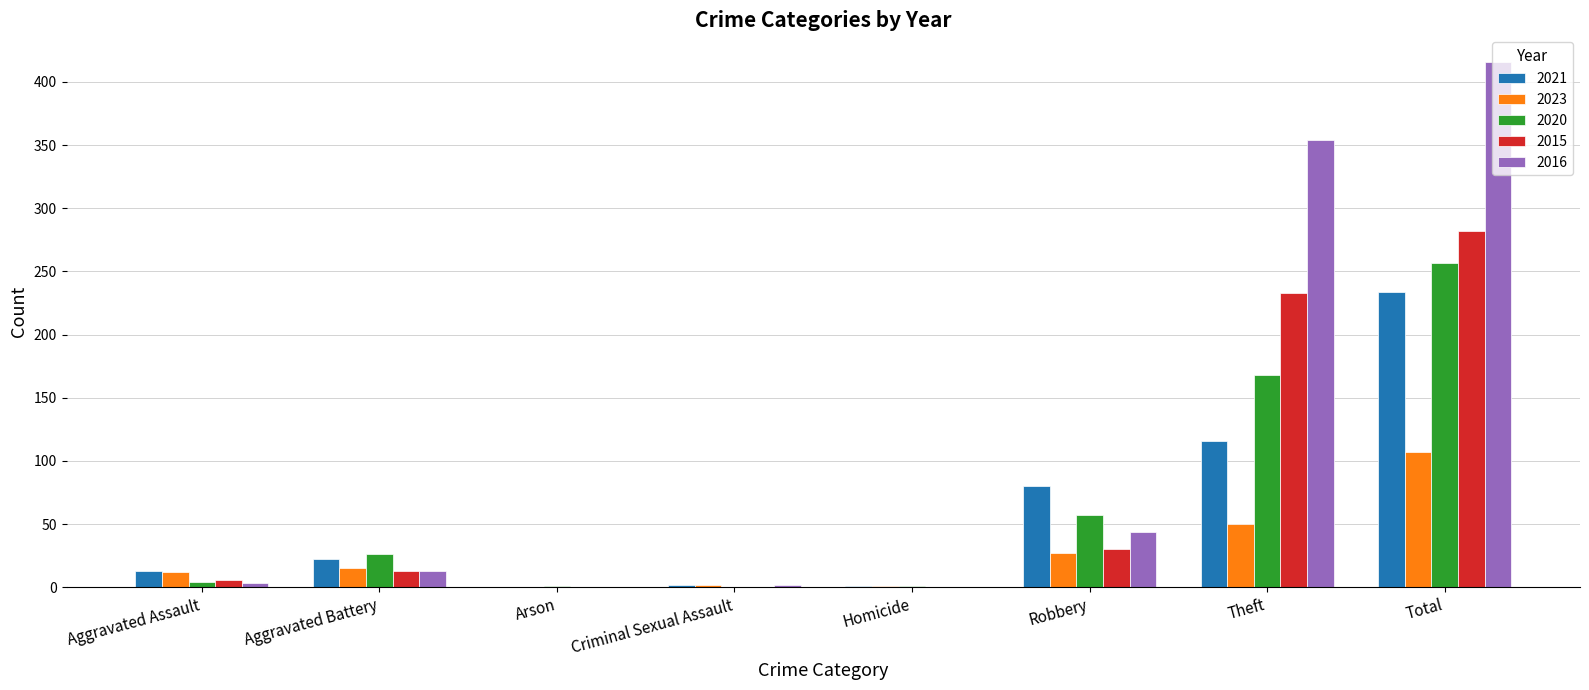

Which label corresponds to the largest value in the chart?

Total